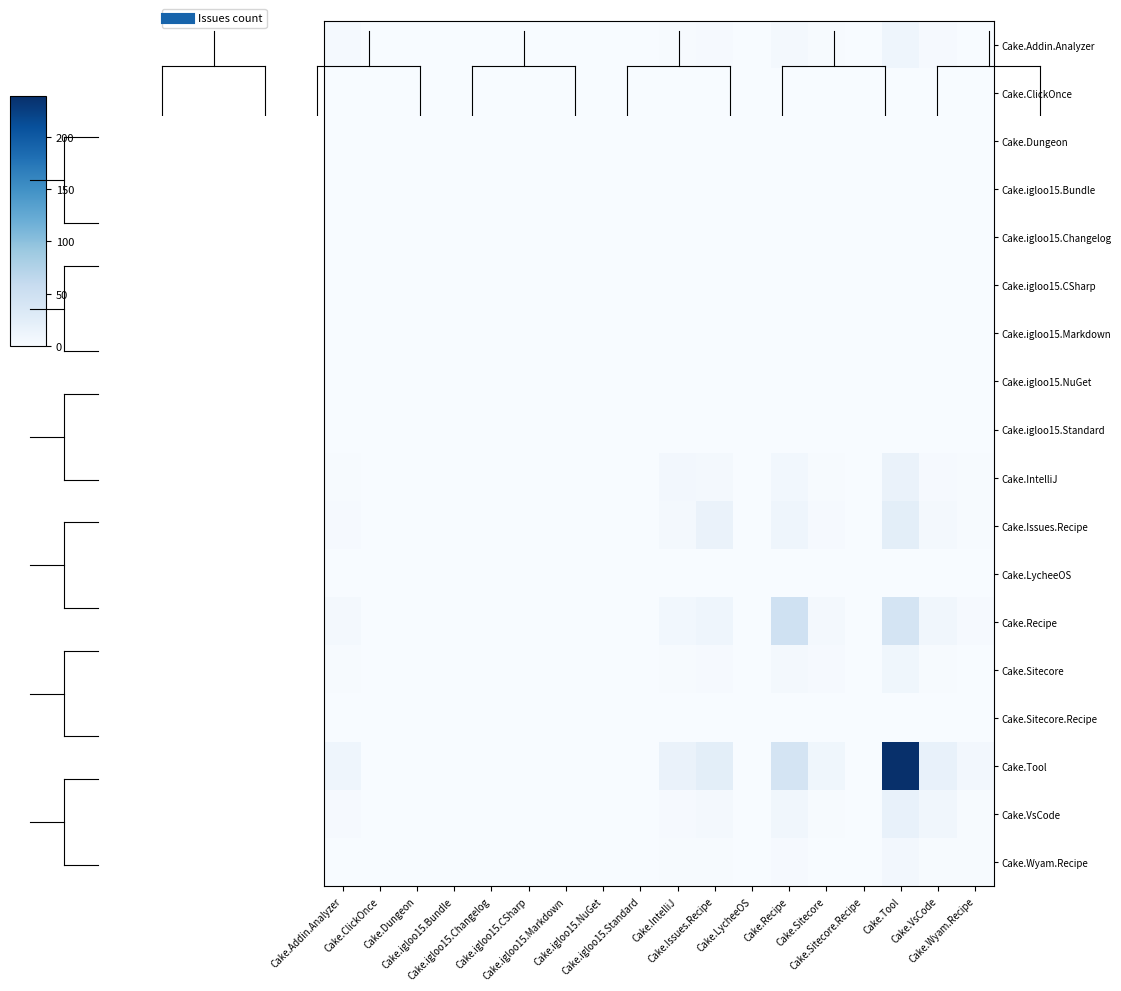

Count the number of categories in the chart.

18